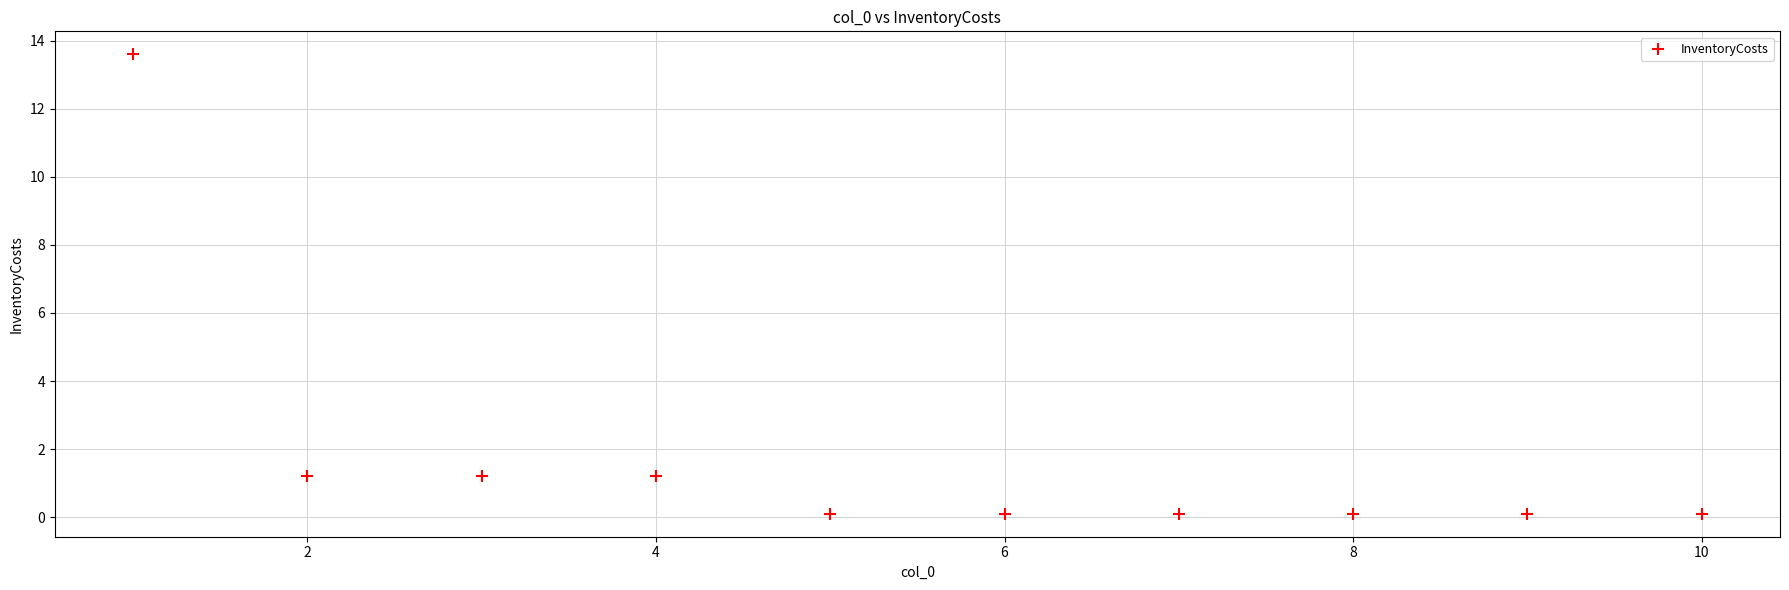

What is the average X value?

5.5